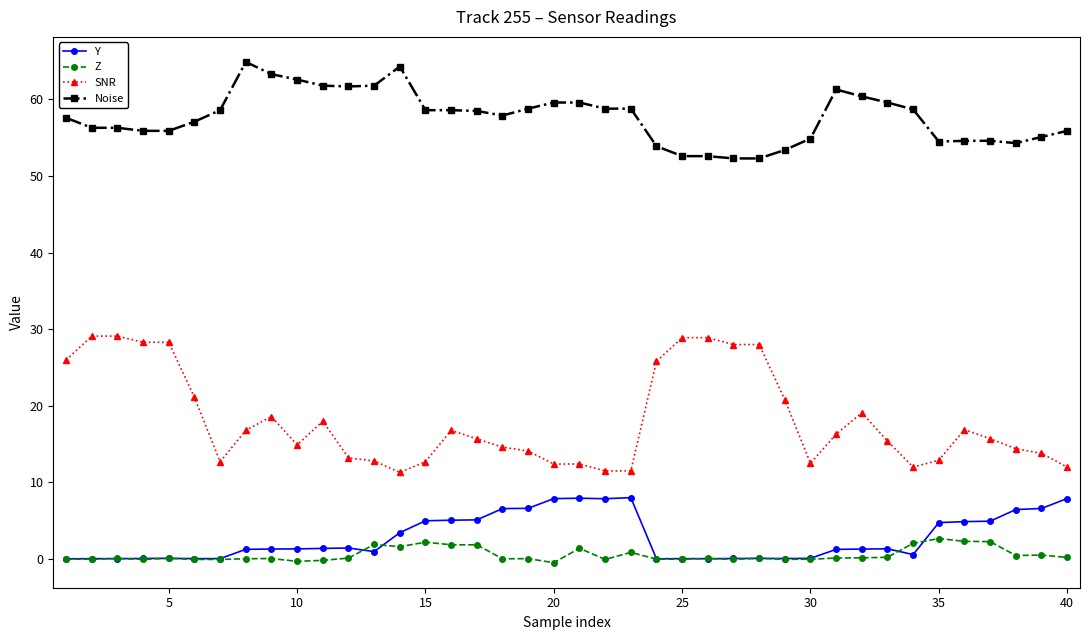

What is the greatest value displayed?

64.9